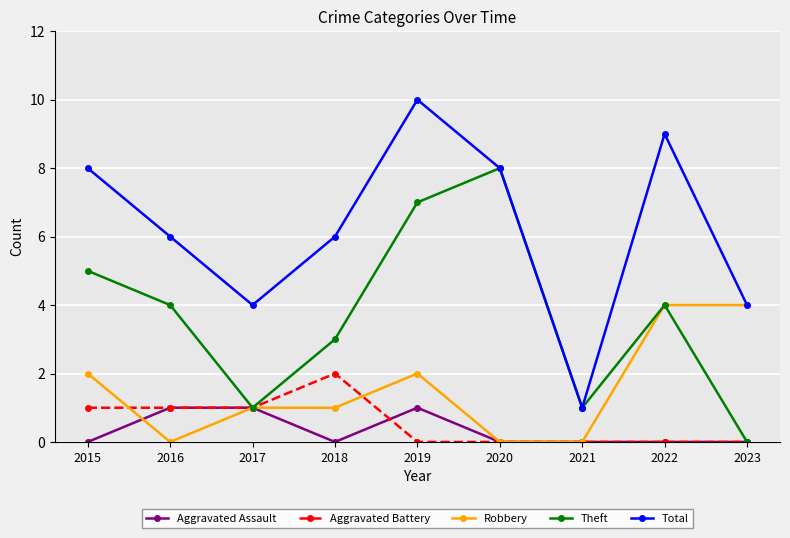

Which series has the widest spread of values?

Total